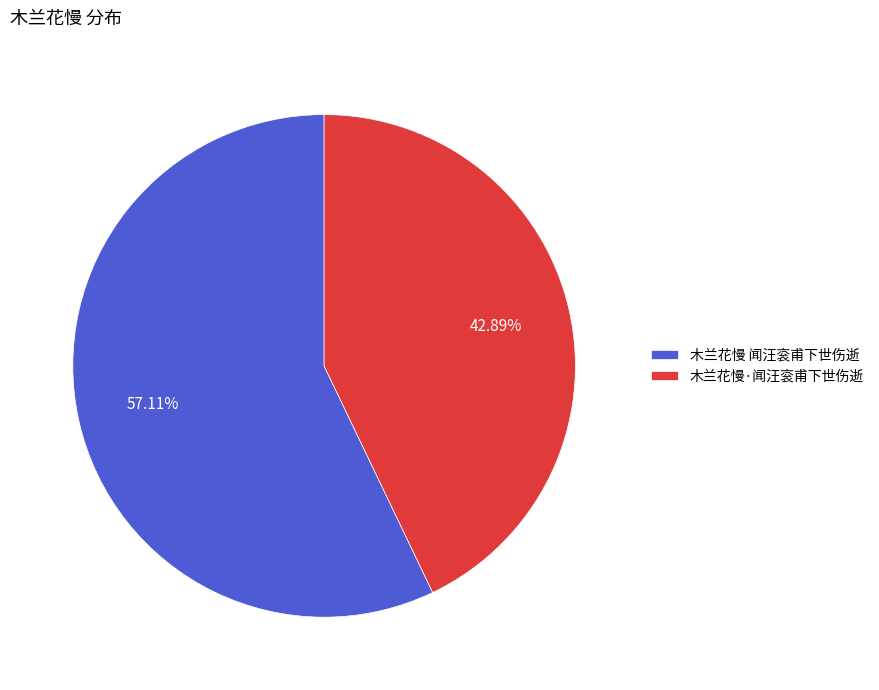

Rank the categories by value from highest to lowest.

木兰花慢 闻汪衮甫下世伤逝, 木兰花慢·闻汪衮甫下世伤逝